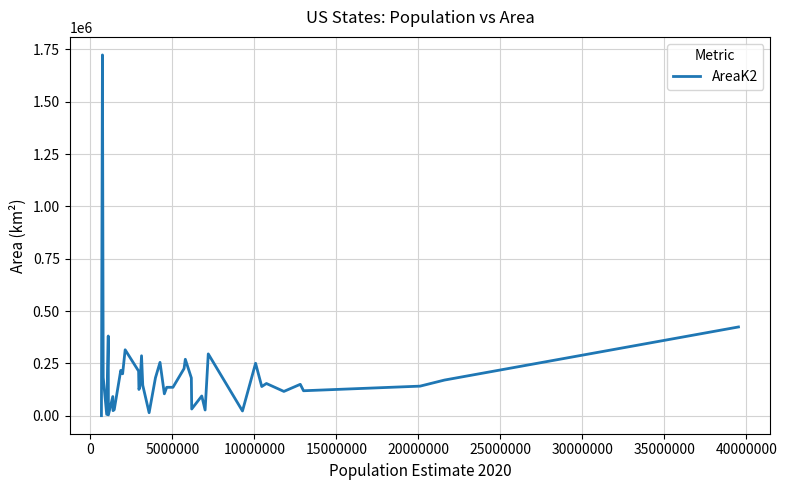

Does the chart display data point markers on the line(s)?

No